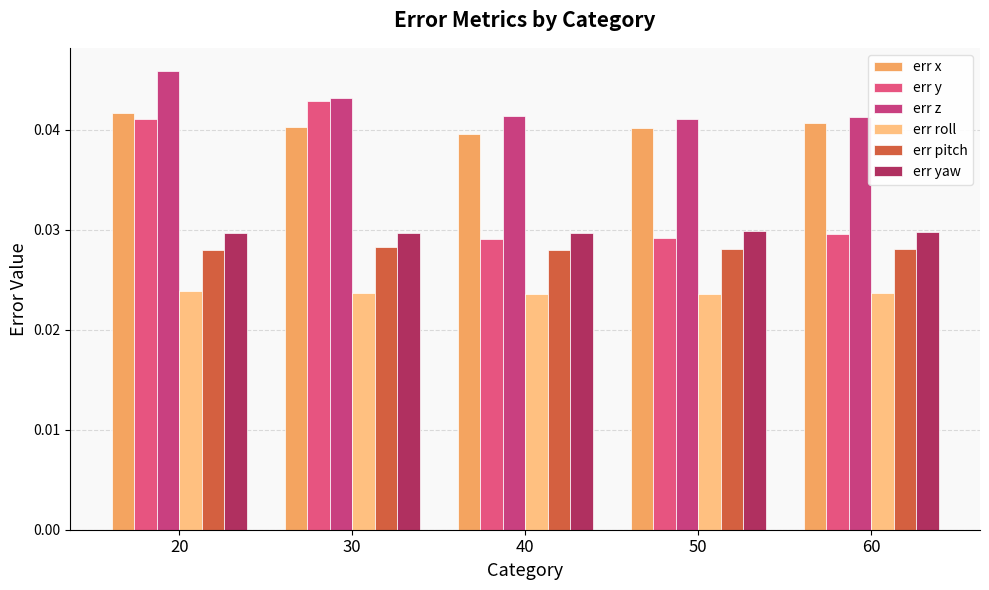

What are all the series names shown in the legend?

err x, err y, err z, err roll, err pitch, err yaw